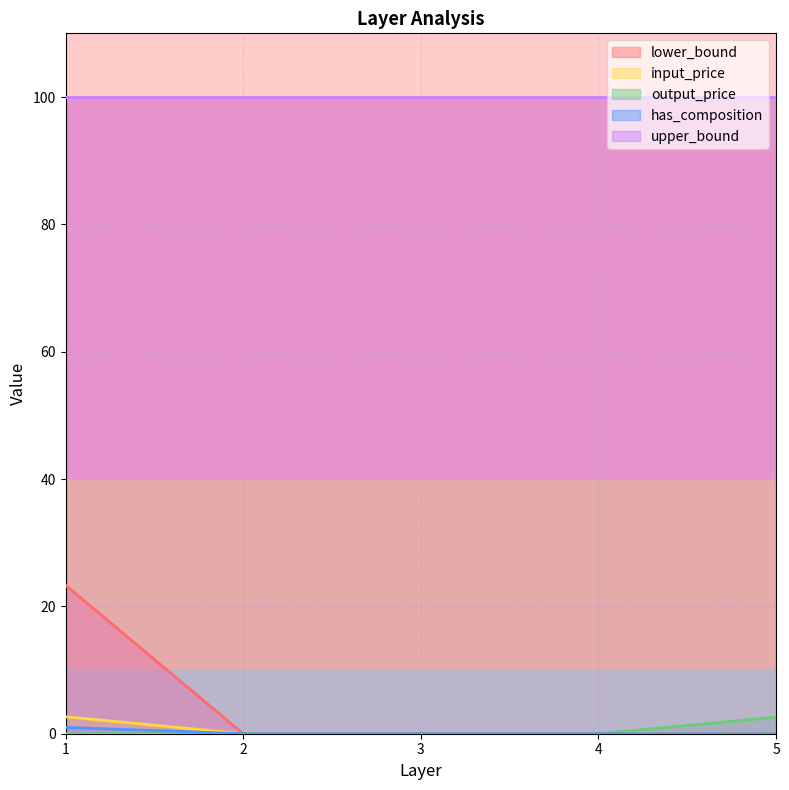

What is the difference between the highest and lowest values at 1?

100.0